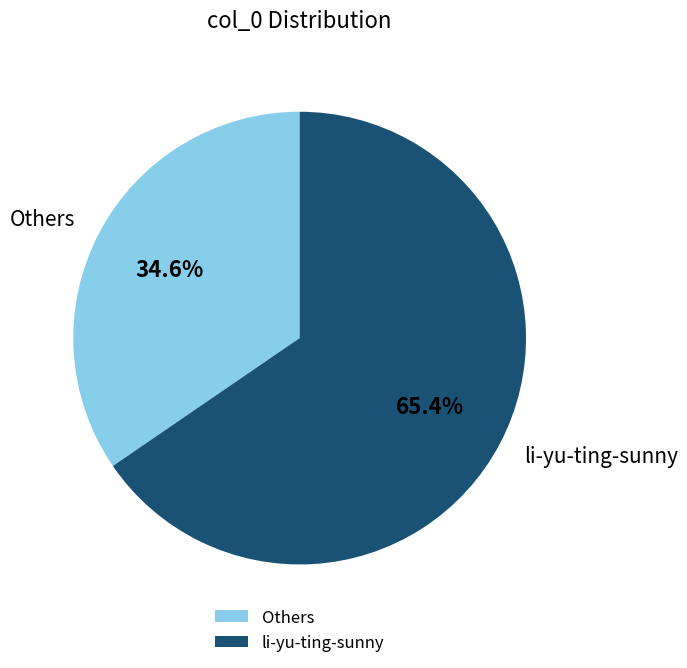

How many segments does this pie chart have?

2